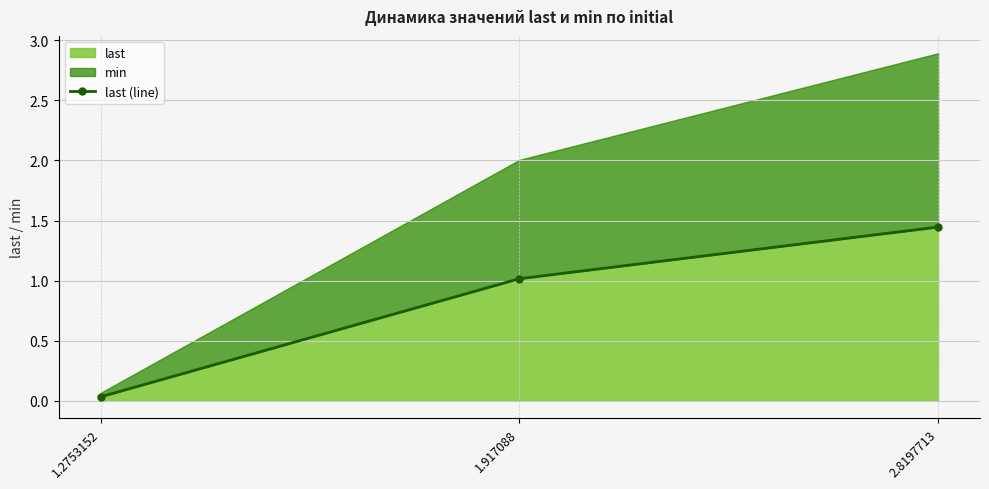

What is the label of the 1st point from the left?

1.2753152